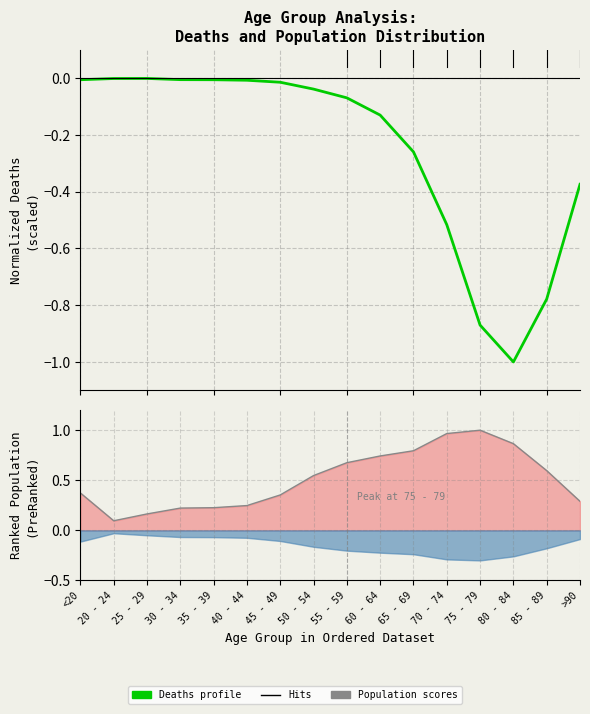

What is the average value of the Deaths profile series?

-0.3